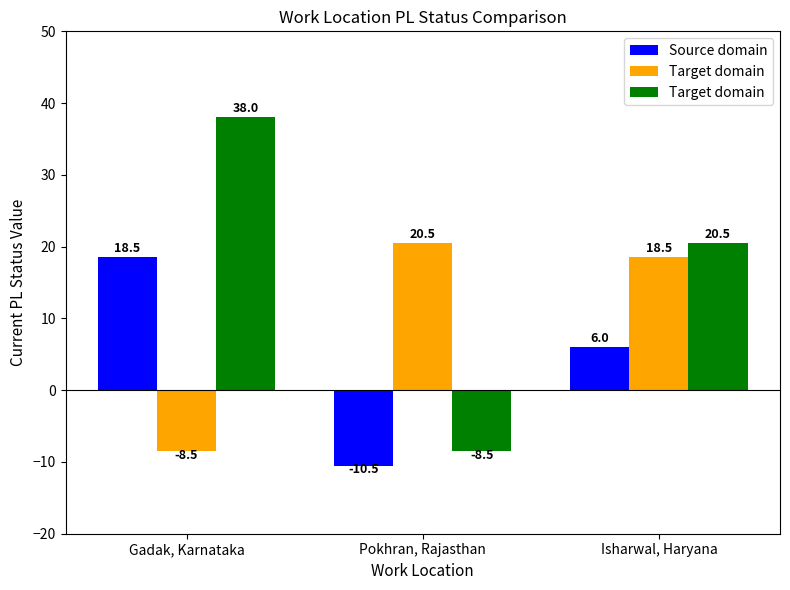

What is the difference between the highest and lowest values at Gadak, Karnataka?

46.5